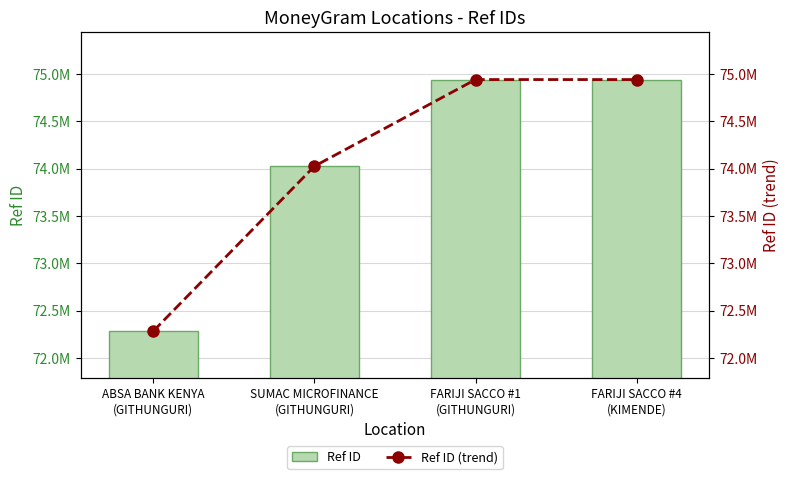

Which series has the largest total across all categories?

Ref ID